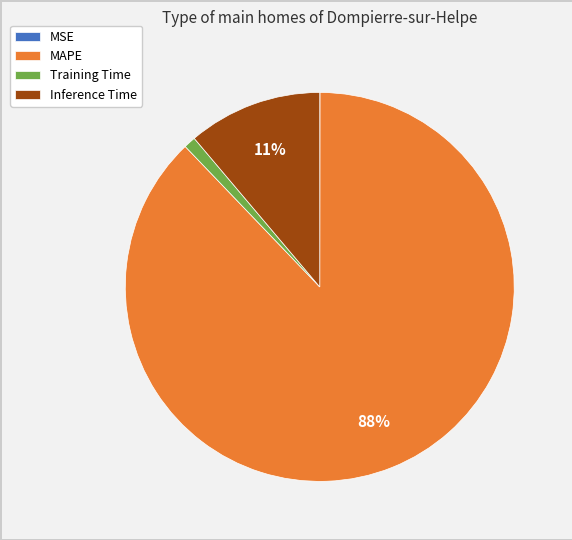

Does any single category account for the majority?

Yes